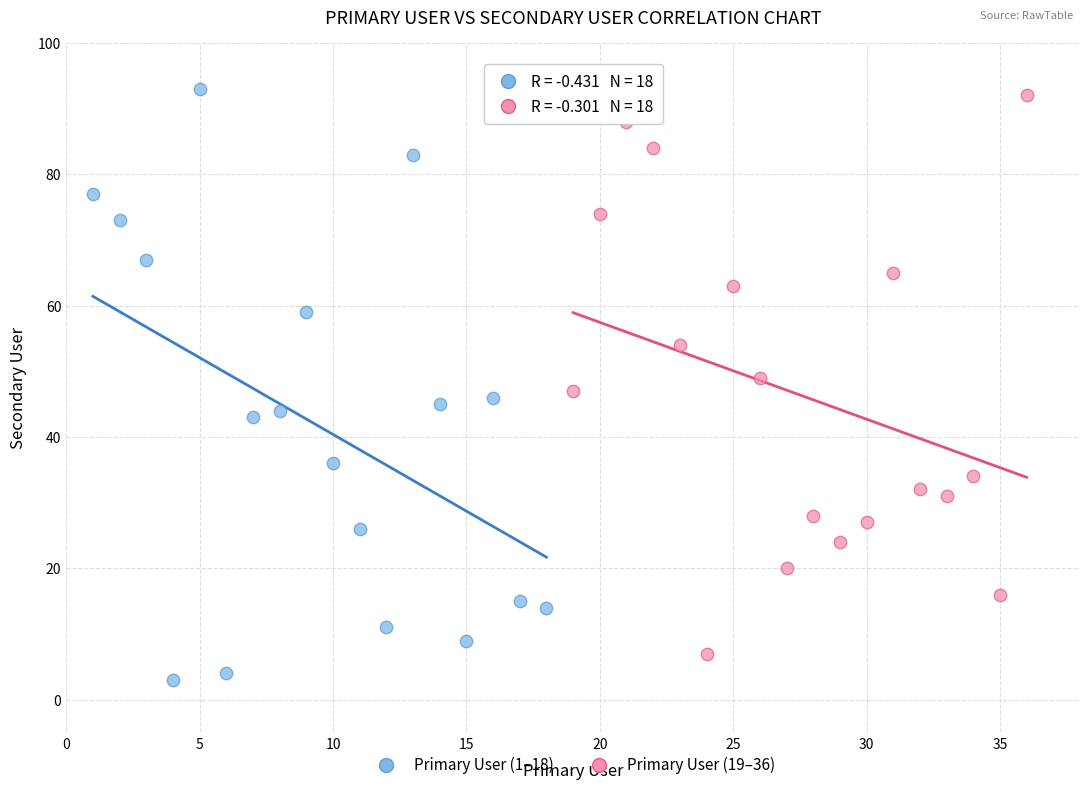

What are all the series names shown in the legend?

Primary User (1–18), Primary User (19–36)